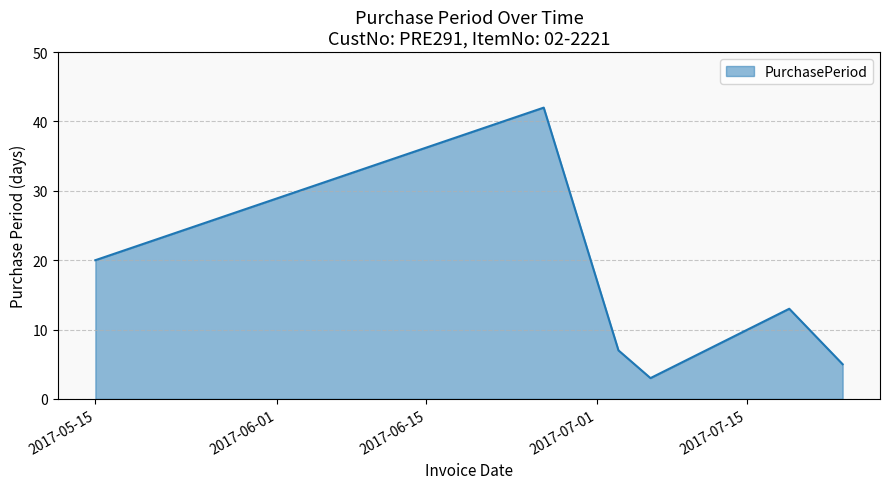

How many values are below 13?

3